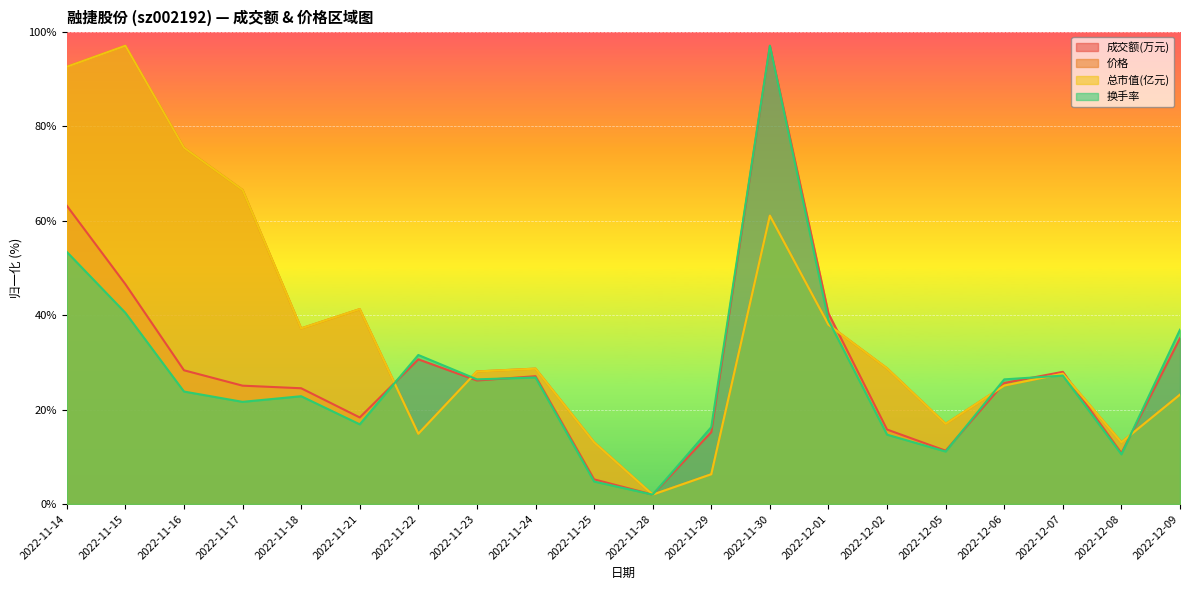

At which category is the sum across all series the highest?

2022-11-30